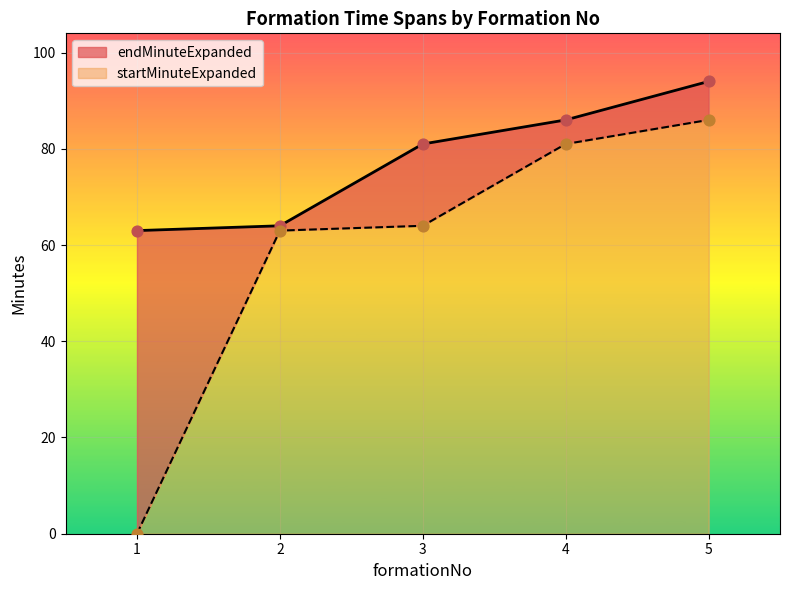

Is the value of endMinuteExpanded at 3 greater than the value of startMinuteExpanded at 2?

Yes